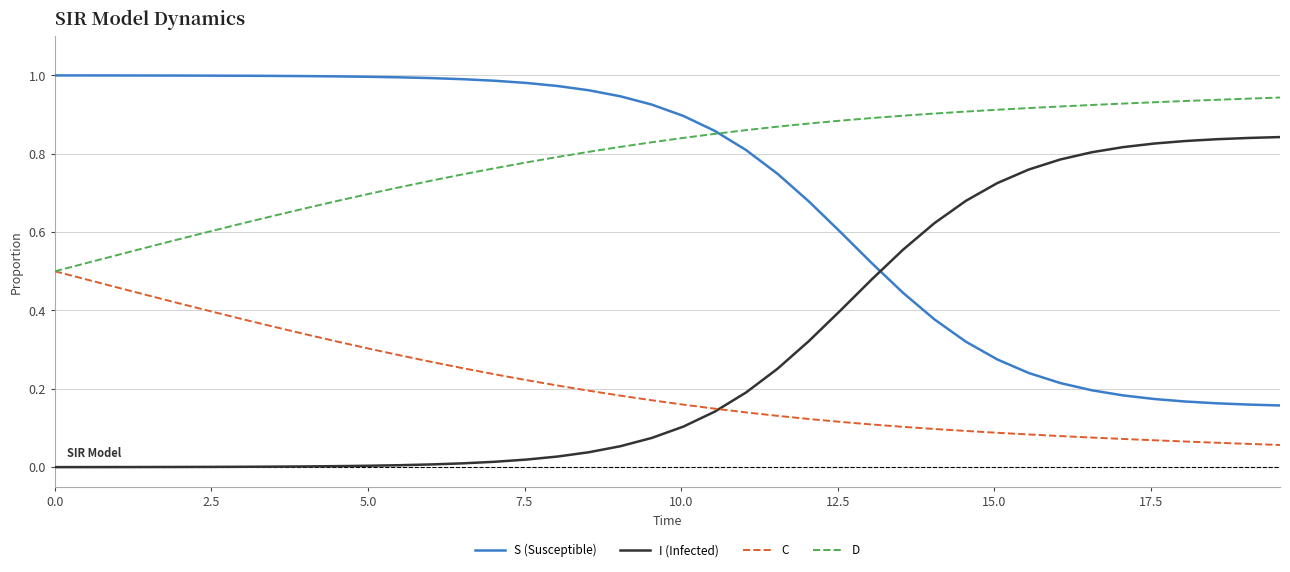

How many lines are shown in the chart?

4